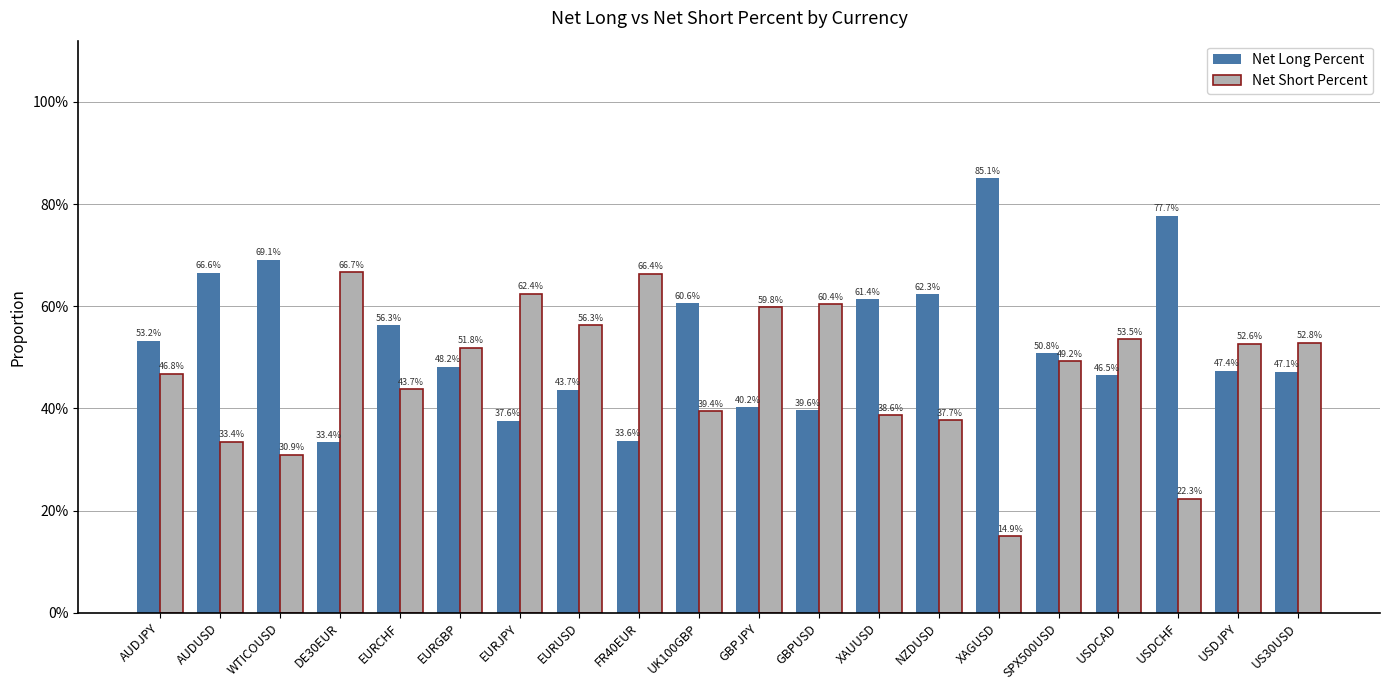

What is the maximum value shown in the chart?

0.9